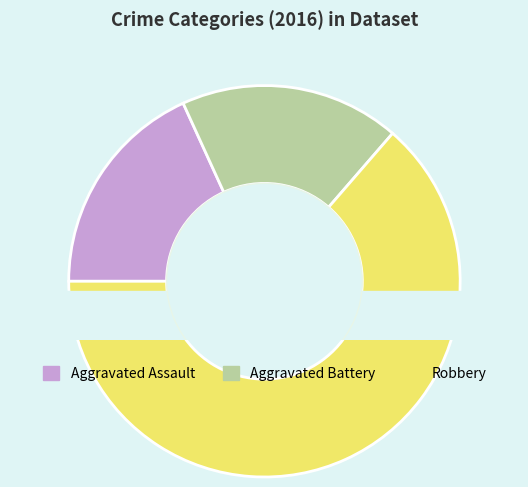

To the nearest percent, what portion does Aggravated Assault represent?

18%